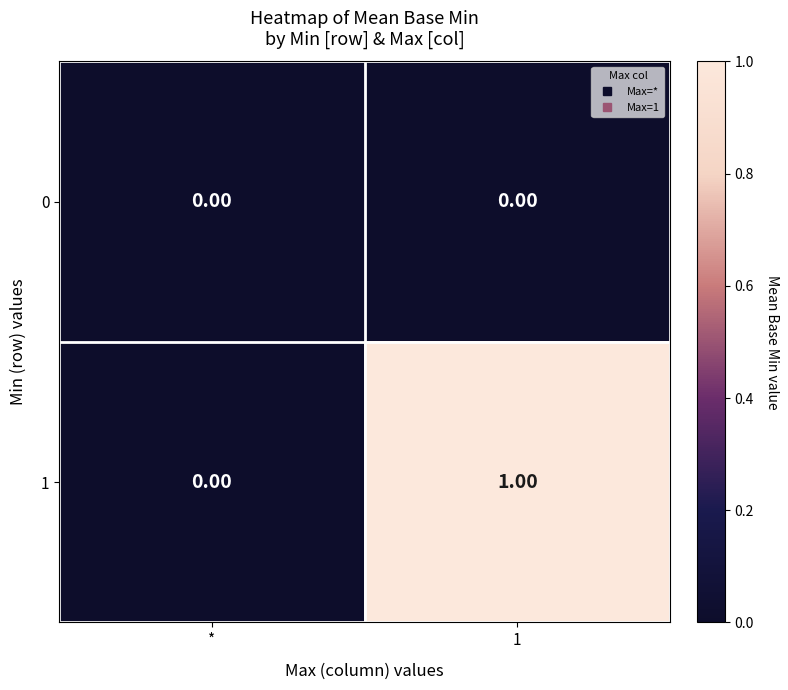

Which series has the largest total across all categories?

1